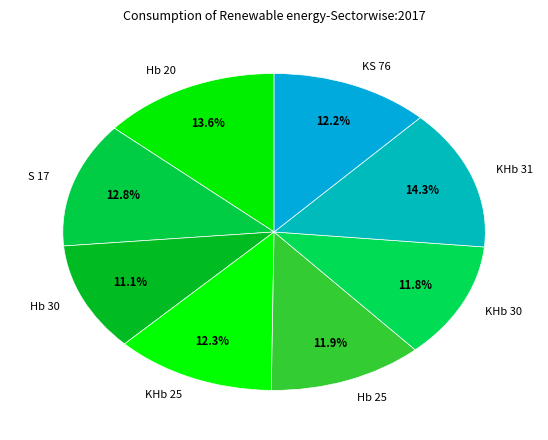

Does Hb 25 represent more than half of the total?

No